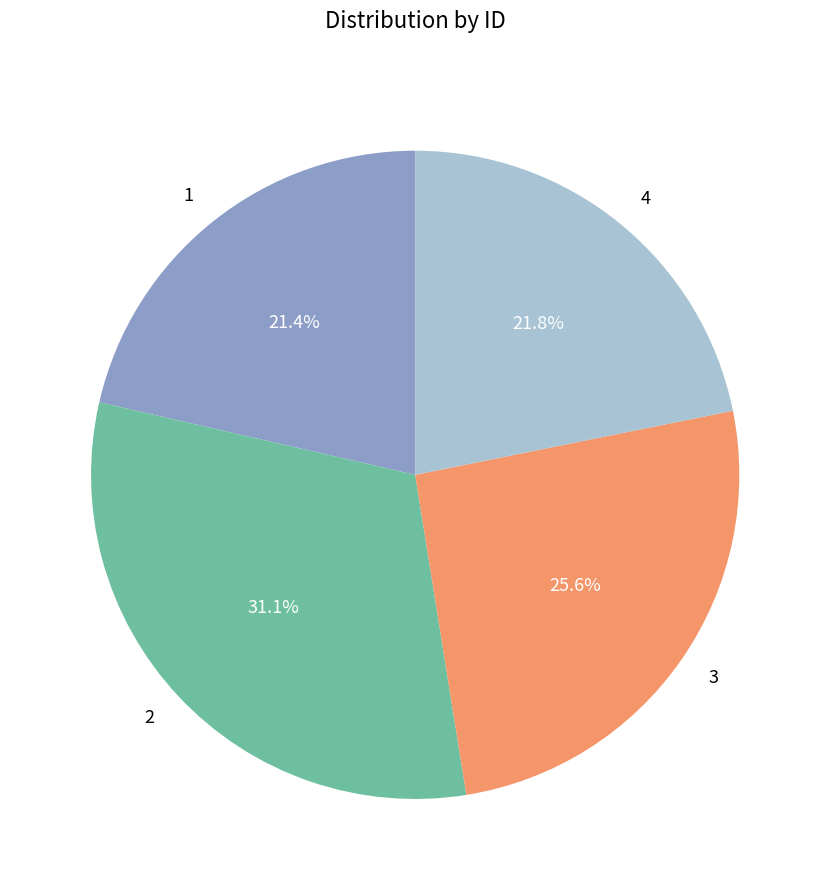

Which slice is the largest?

2